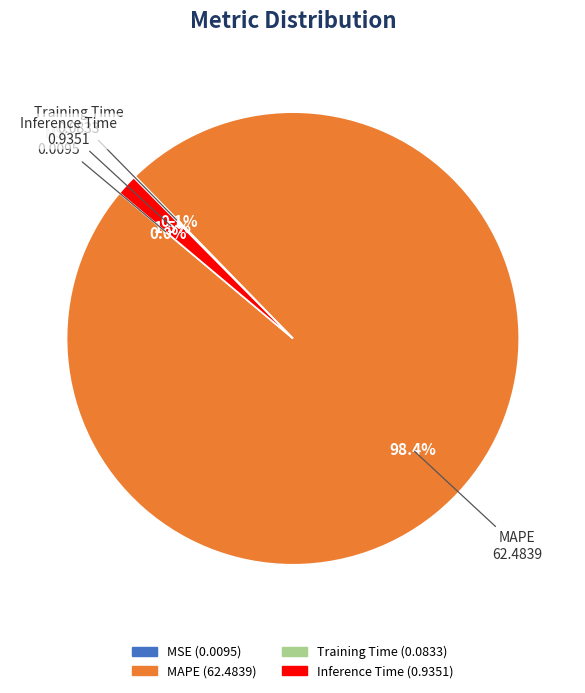

Does MAPE account for over 50% of the chart?

Yes